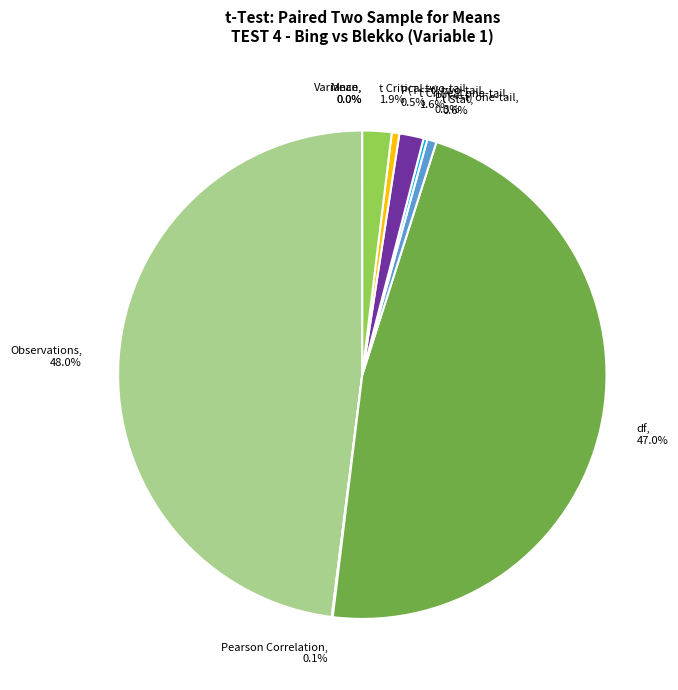

What portion of the pie excludes t Critical one-tail?

98.4%